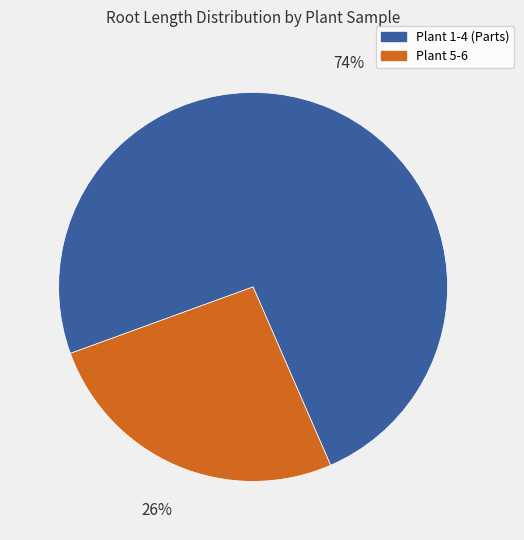

To the nearest percent, what is the difference between the largest and smallest slice percentages?

48%